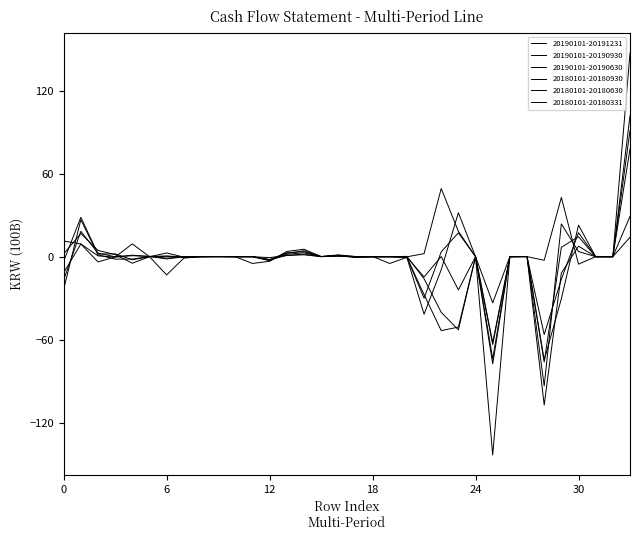

True or false: 20190101-20190930 and 20180101-20180930 cross at least once.

True